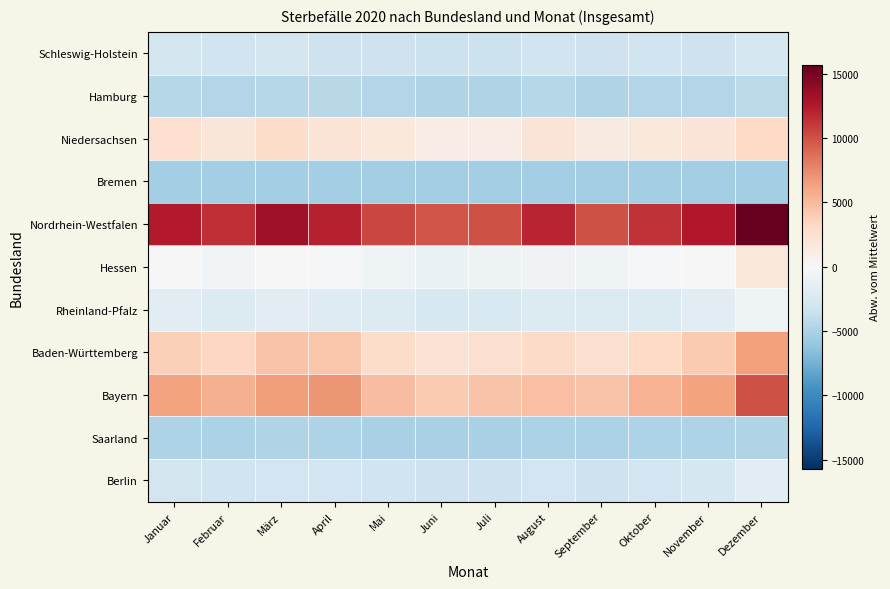

Which label corresponds to the largest value in the chart?

Dezember